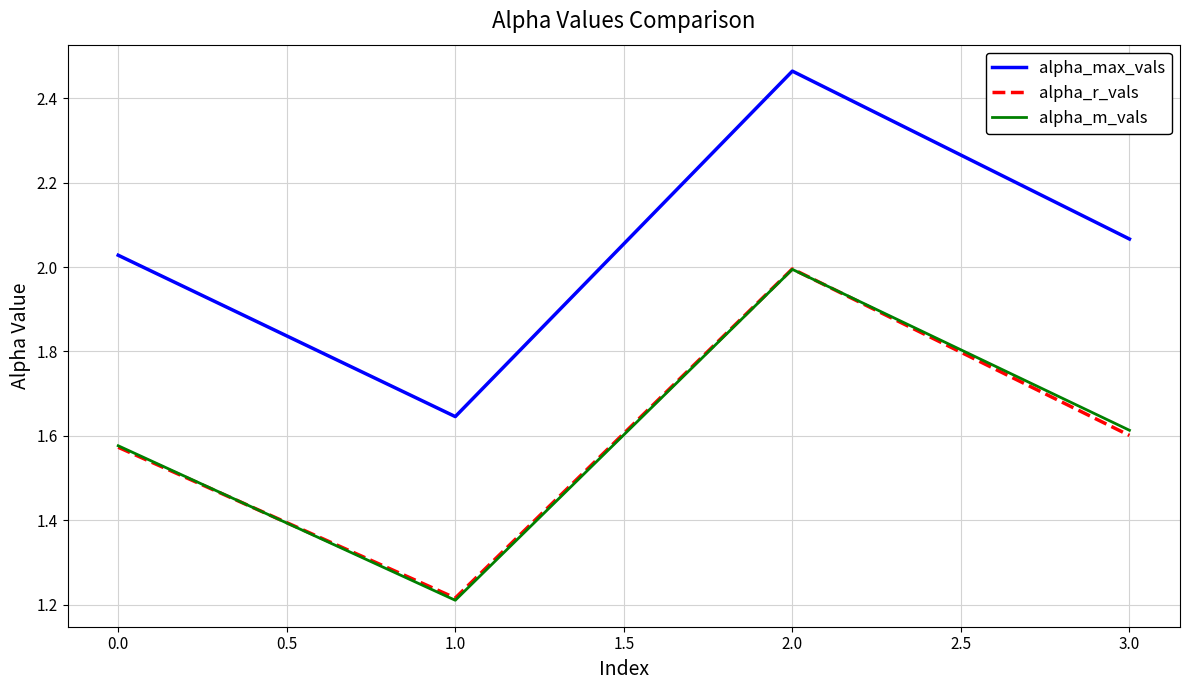

True or false: alpha_r_vals and alpha_max_vals intersect in this chart.

False